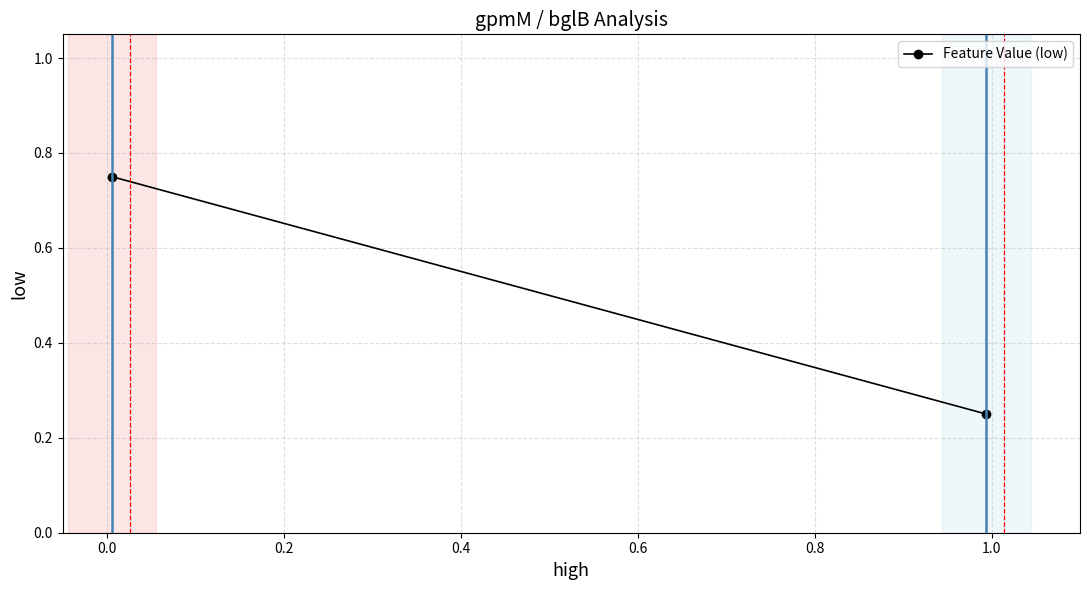

What is the average value?

0.5